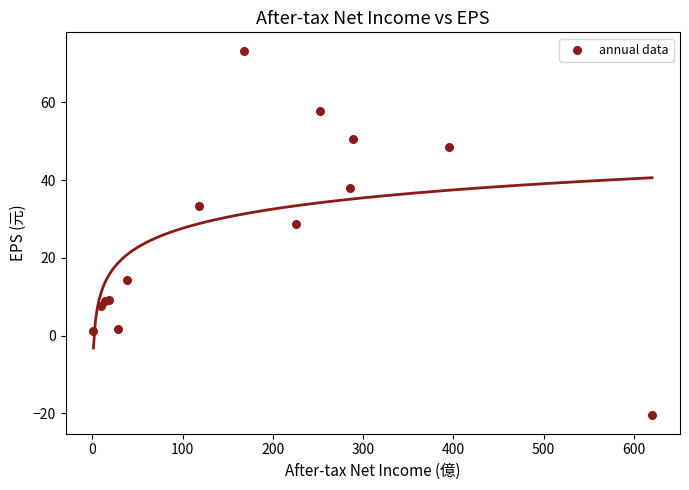

What Y value in the scatter plot is closest to 26?

28.7